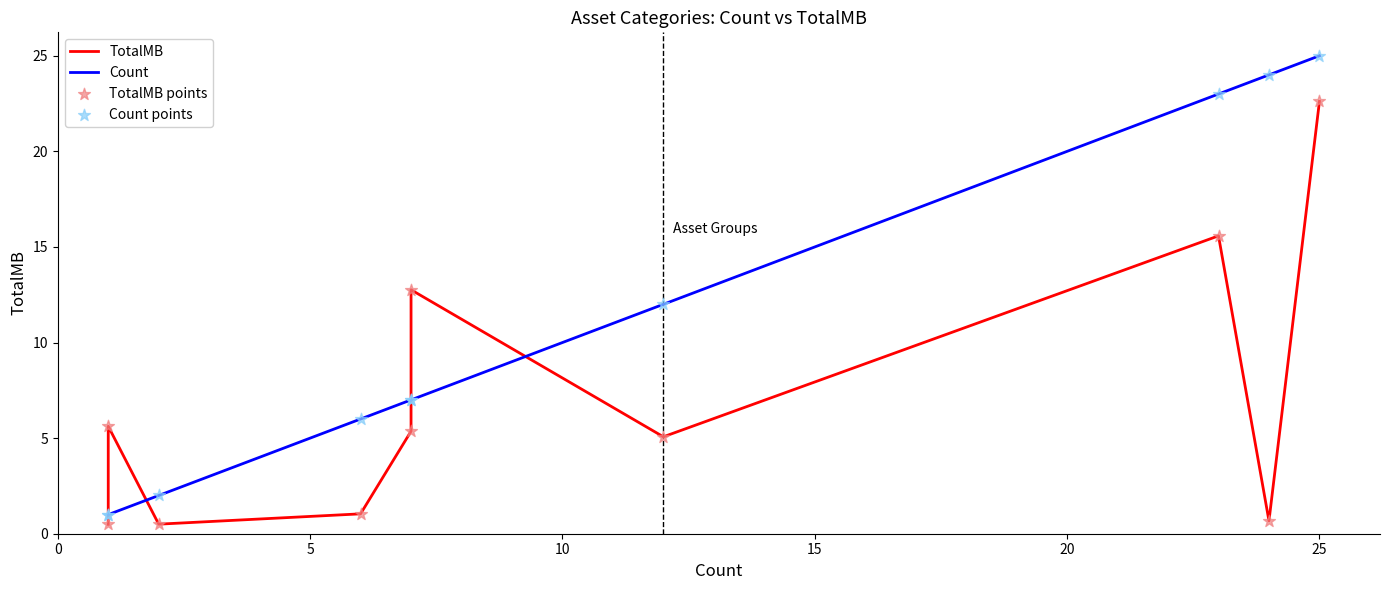

At how many categories does at least one series exceed 2?

8